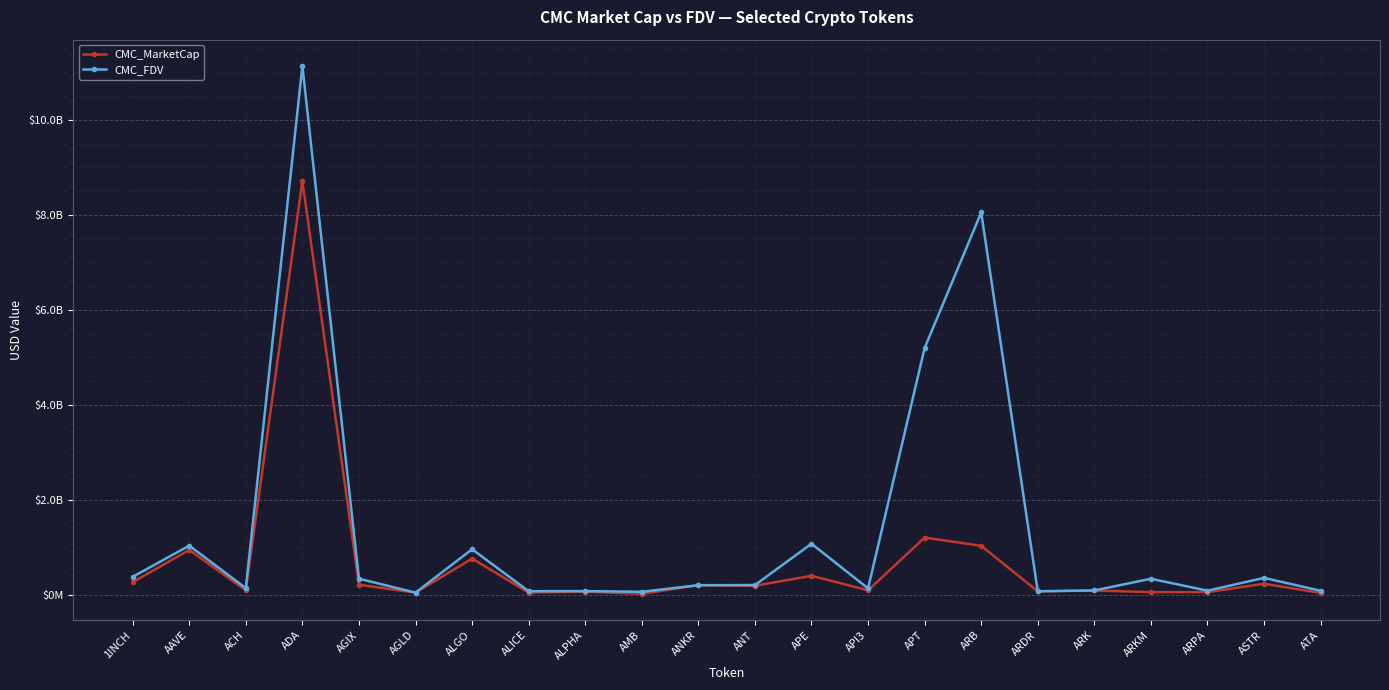

What is the minimum value for CMC_FDV?

39463434